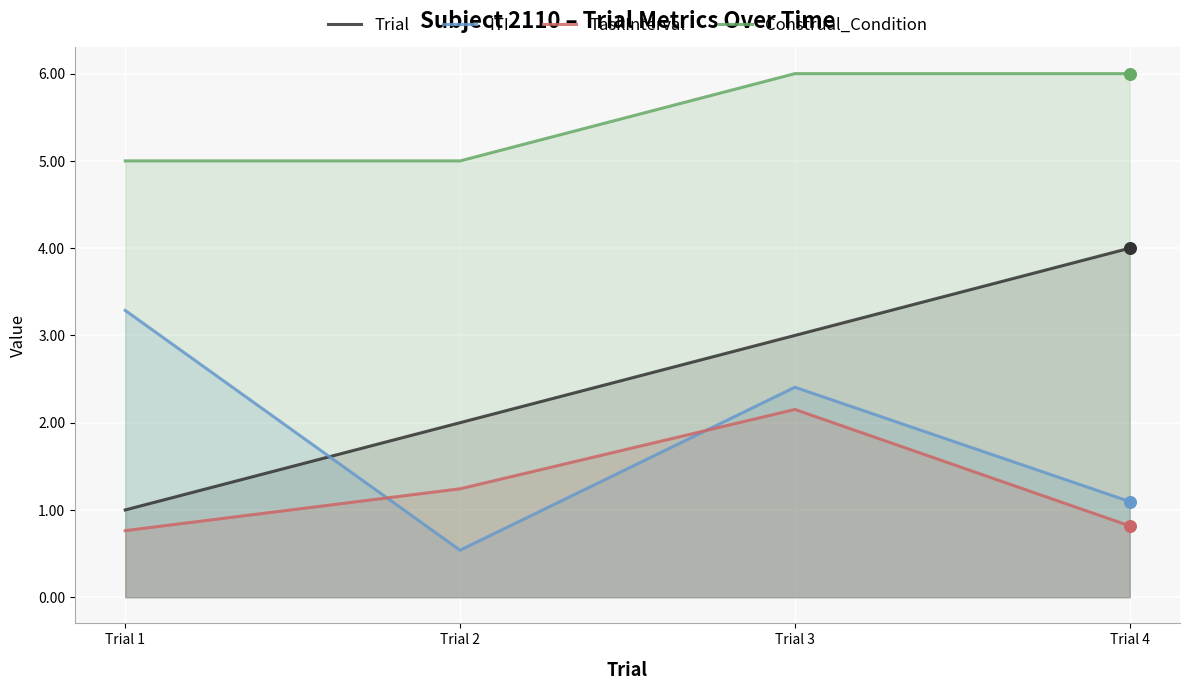

Is the value of Construal_Condition at Trial 3 greater than the value of TaskInterval at Trial 4?

Yes